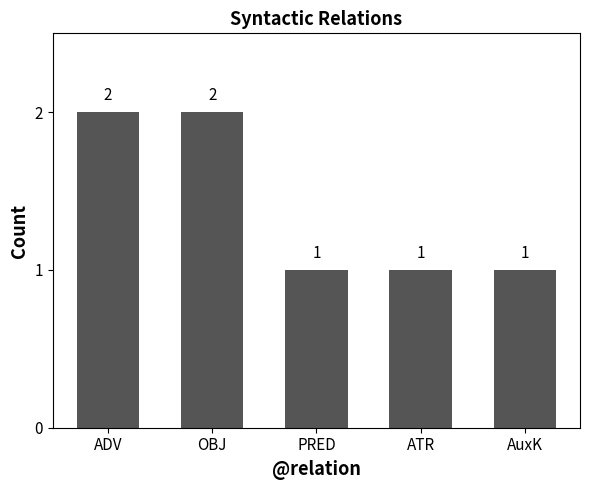

What position from the right is AuxK?

1